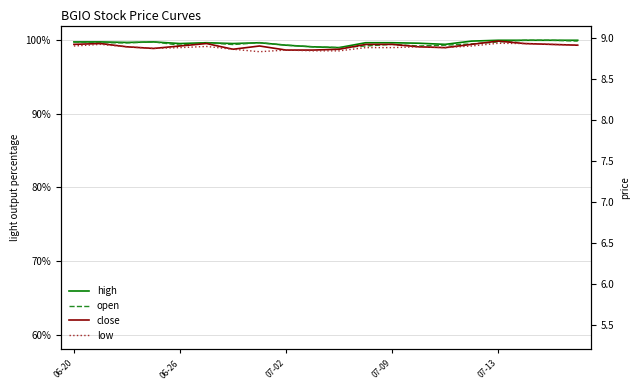

Reading left to right, what are all the values shown in this chart?

high: 99.8	99.8	99.7	99.8	99.6	99.7	99.6	99.7	99.3	99.1	99.0	99.7	99.7	99.6	99.4	99.9	100.0	100.0	100.0	100.0
open: 99.8	99.7	99.6	99.8	99.3	99.7	99.4	99.7	99.3	99.1	99.0	99.2	99.4	99.2	99.3	99.5	99.8	100.0	100.0	99.9
close: 99.4	99.6	99.1	98.9	99.2	99.6	98.8	99.2	98.7	98.7	98.8	99.4	99.4	99.1	99.0	99.4	99.9	99.6	99.4	99.3
low: 99.2	99.4	99.1	98.9	99.0	99.2	98.8	98.4	98.7	98.6	98.6	99.0	99.0	99.1	99.0	99.2	99.6	99.6	99.4	99.3